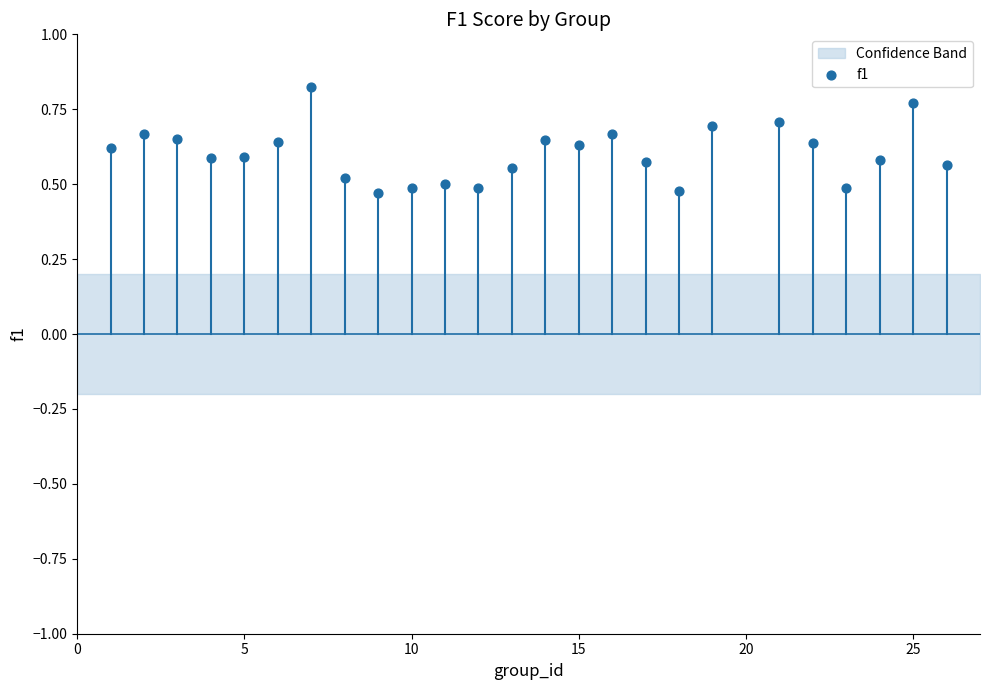

What is the range of X values (max minus min)?

25.0